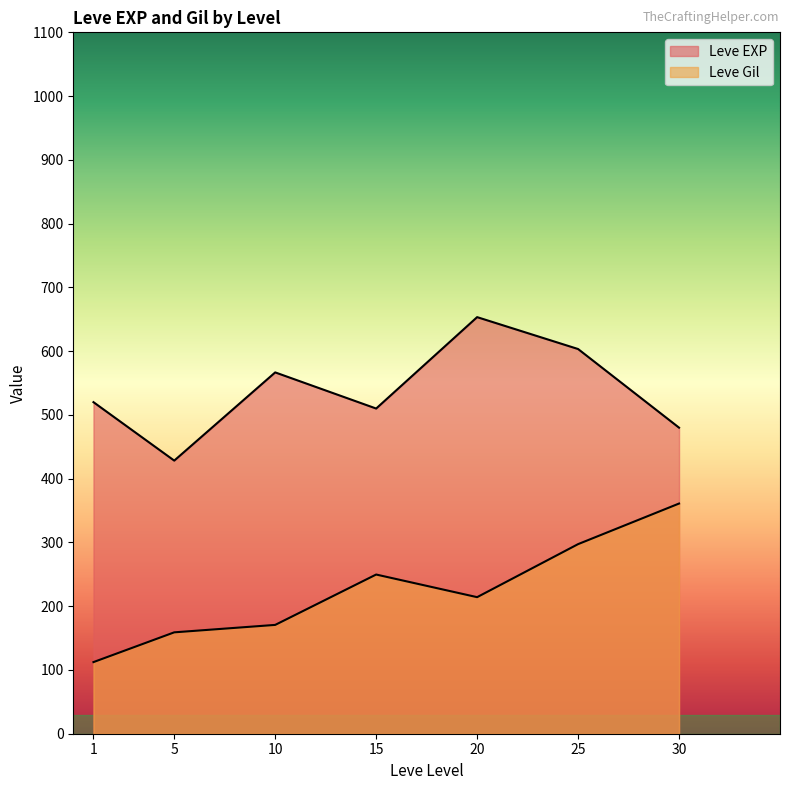

List the series in order of their overall mean, highest first.

Leve EXP, Leve Gil